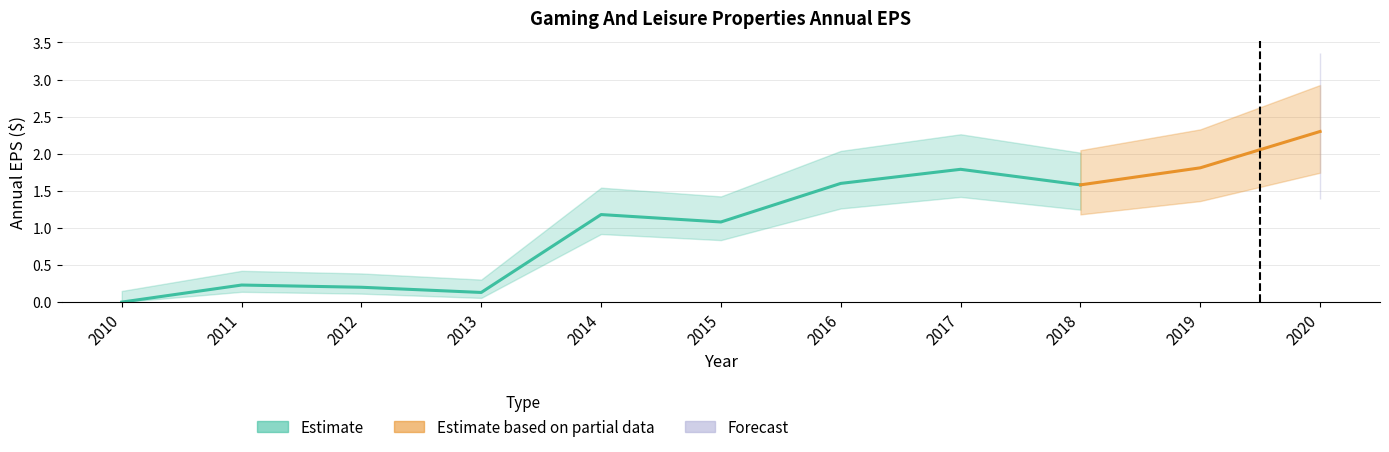

True or false: there are more than 1 points higher than both neighbors.

True